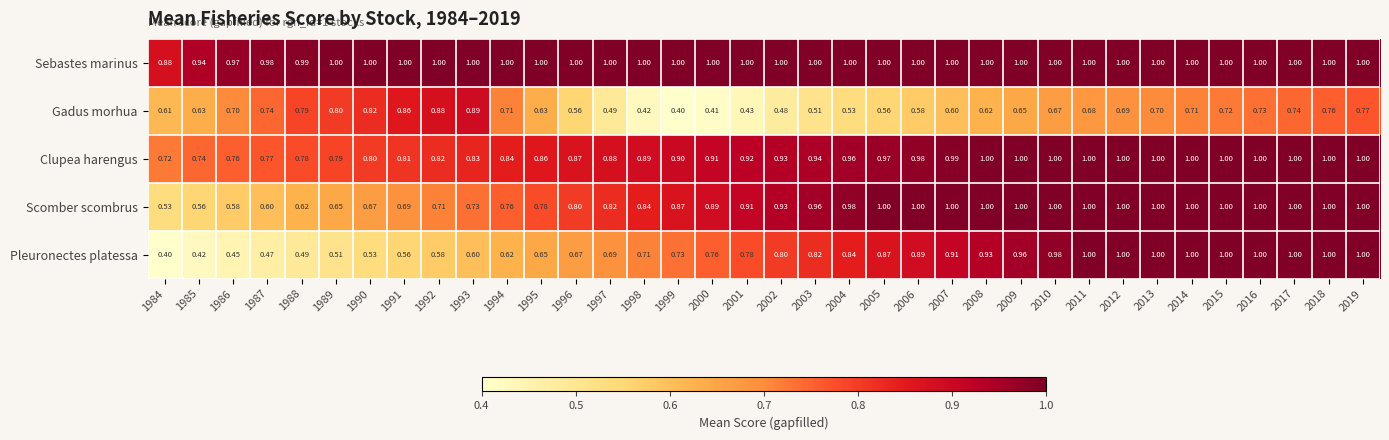

Which series has the largest range (max minus min)?

Pleuronectes platessa